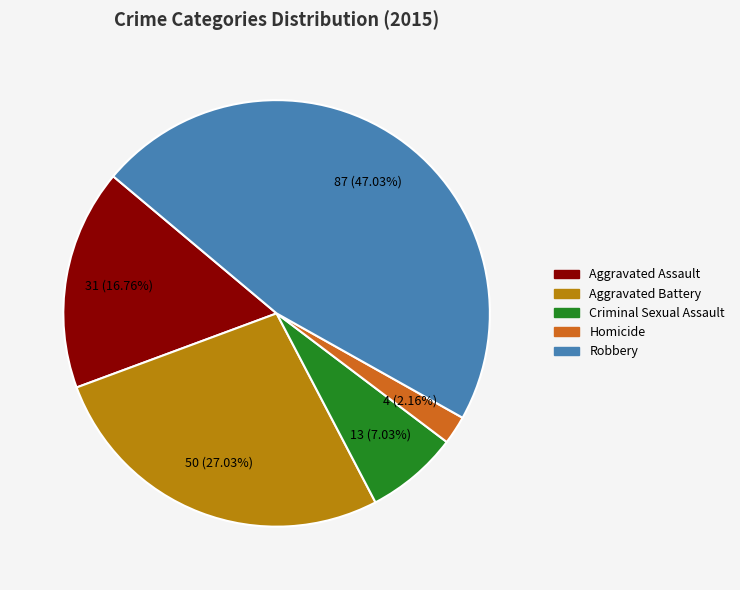

Is there any slice that represents more than half of the pie?

No